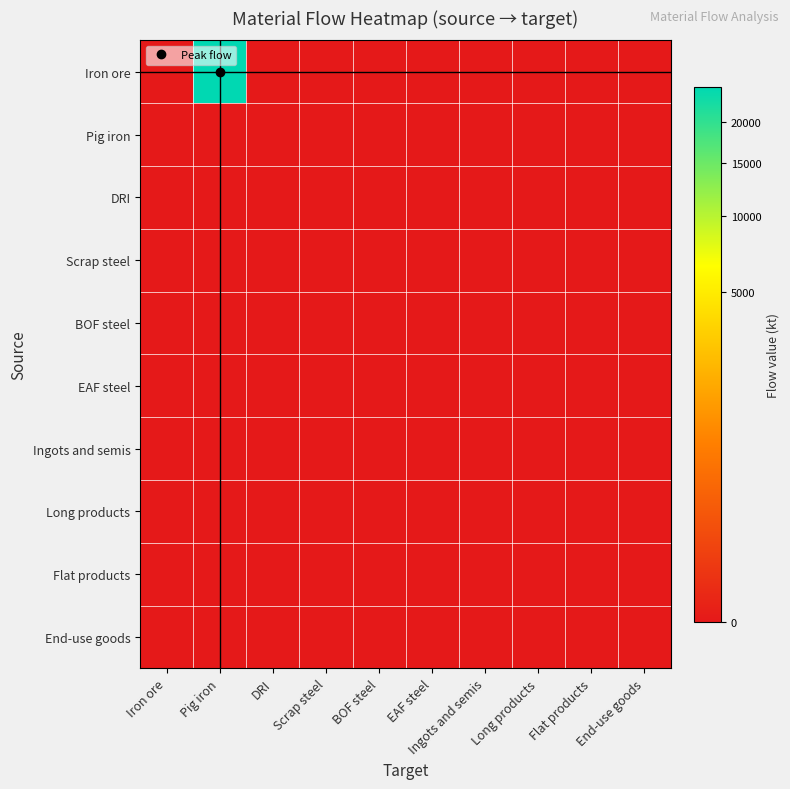

Reading left to right, extract all data points from this chart.

Iron ore: Iron ore=0.0	Pig iron=24992.0	DRI=0.0	Scrap steel=0.0	BOF steel=0.0	EAF steel=0.0	Ingots and semis=0.0	Long products=0.0	Flat products=0.0	End-use goods=0.0
Pig iron: Iron ore=0.0	Pig iron=0.0	DRI=0.0	Scrap steel=0.0	BOF steel=0.0	EAF steel=0.0	Ingots and semis=0.0	Long products=0.0	Flat products=0.0	End-use goods=0.0
DRI: Iron ore=0.0	Pig iron=0.0	DRI=0.0	Scrap steel=0.0	BOF steel=0.0	EAF steel=0.0	Ingots and semis=0.0	Long products=0.0	Flat products=0.0	End-use goods=0.0
Scrap steel: Iron ore=0.0	Pig iron=0.0	DRI=0.0	Scrap steel=0.0	BOF steel=0.0	EAF steel=0.0	Ingots and semis=0.0	Long products=0.0	Flat products=0.0	End-use goods=0.0
BOF steel: Iron ore=0.0	Pig iron=0.0	DRI=0.0	Scrap steel=0.0	BOF steel=0.0	EAF steel=0.0	Ingots and semis=0.0	Long products=0.0	Flat products=0.0	End-use goods=0.0
EAF steel: Iron ore=0.0	Pig iron=0.0	DRI=0.0	Scrap steel=0.0	BOF steel=0.0	EAF steel=0.0	Ingots and semis=0.0	Long products=0.0	Flat products=0.0	End-use goods=0.0
Ingots and semis: Iron ore=0.0	Pig iron=0.0	DRI=0.0	Scrap steel=0.0	BOF steel=0.0	EAF steel=0.0	Ingots and semis=0.0	Long products=0.0	Flat products=0.0	End-use goods=0.0
Long products: Iron ore=0.0	Pig iron=0.0	DRI=0.0	Scrap steel=0.0	BOF steel=0.0	EAF steel=0.0	Ingots and semis=0.0	Long products=0.0	Flat products=0.0	End-use goods=0.0
Flat products: Iron ore=0.0	Pig iron=0.0	DRI=0.0	Scrap steel=0.0	BOF steel=0.0	EAF steel=0.0	Ingots and semis=0.0	Long products=0.0	Flat products=0.0	End-use goods=0.0
End-use goods: Iron ore=0.0	Pig iron=0.0	DRI=0.0	Scrap steel=0.0	BOF steel=0.0	EAF steel=0.0	Ingots and semis=0.0	Long products=0.0	Flat products=0.0	End-use goods=0.0